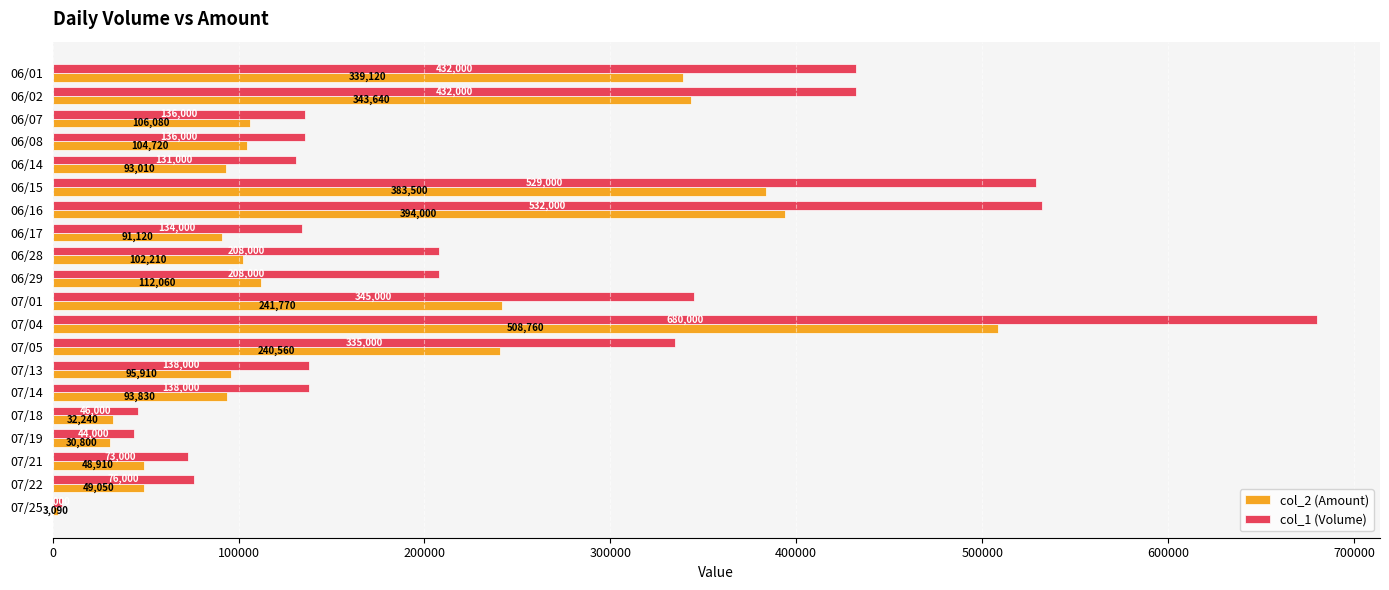

At how many categories does at least one series exceed 475066?

3